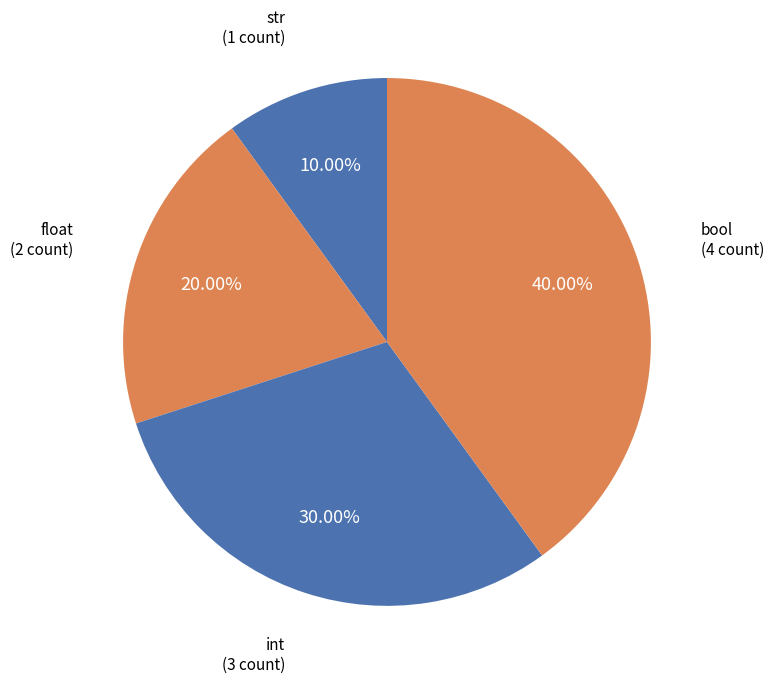

How many slices are in this pie chart?

4